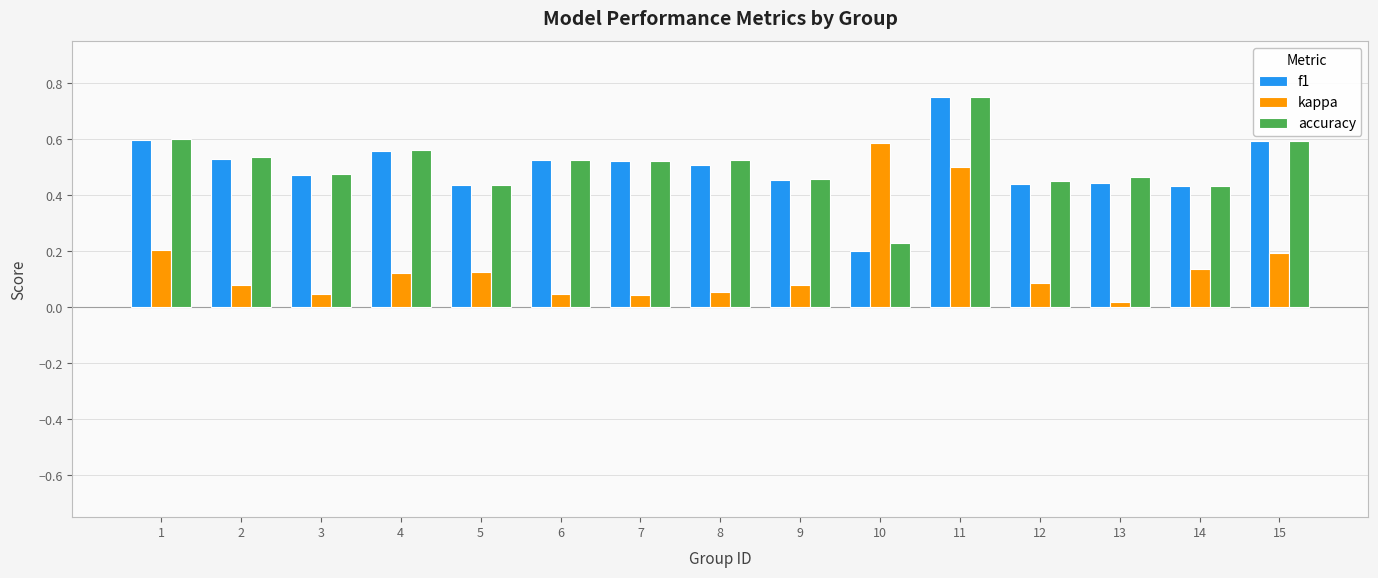

Are the bars horizontal?

No